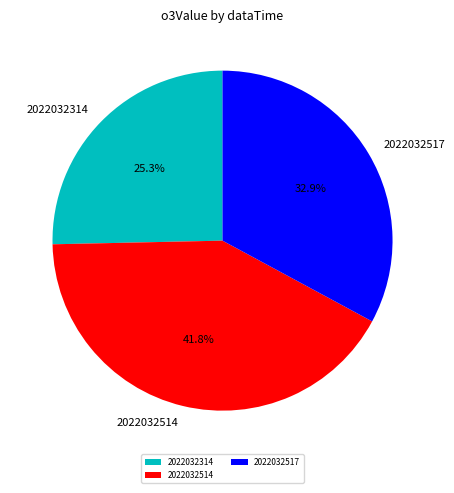

How much of the chart is everything except 2022032517?

67.1%